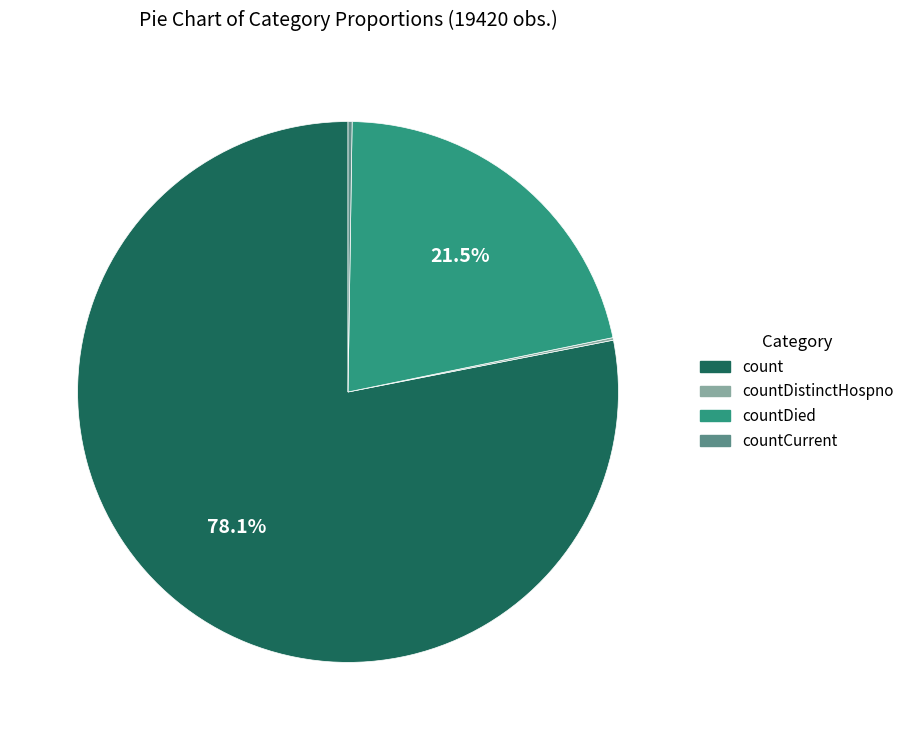

Is there a majority slice in this chart?

Yes